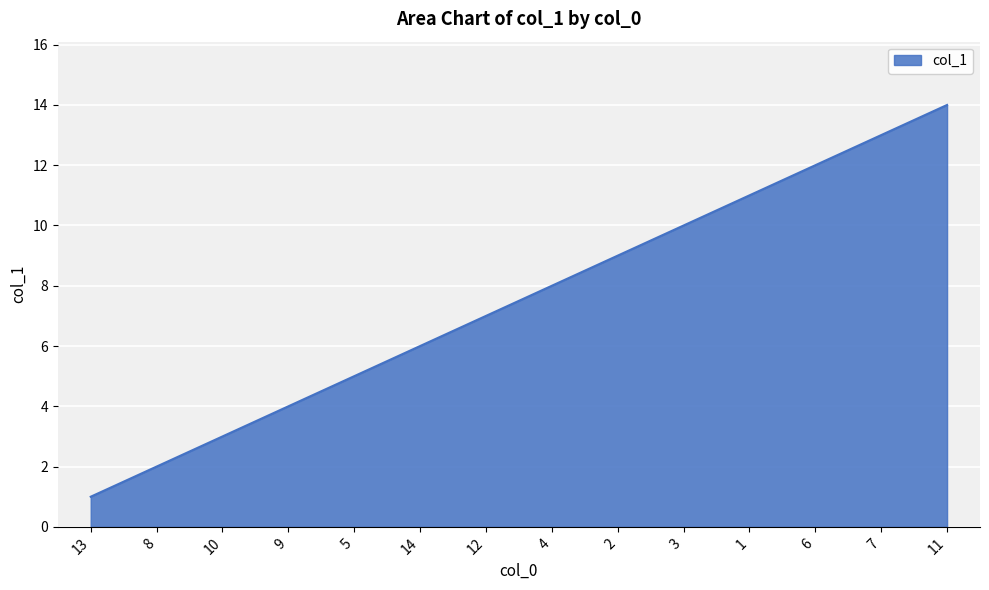

What is the difference between the maximum and minimum values?

13